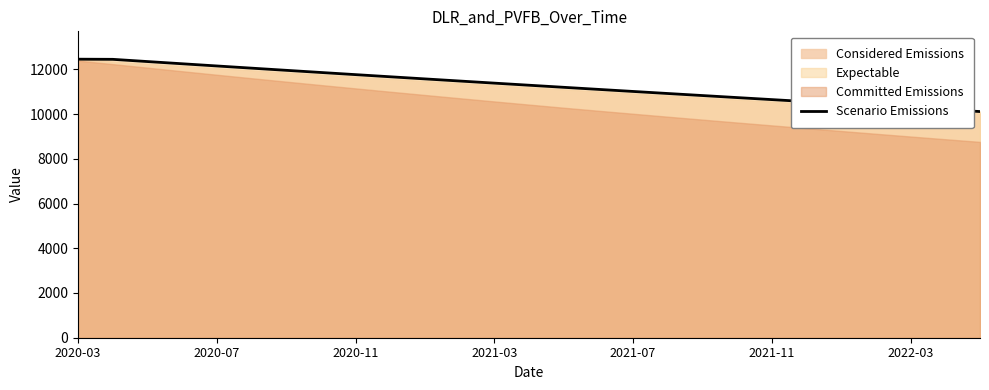

The value of Scenario Emissions at 2020-03 is 12453.7. True or false?

True